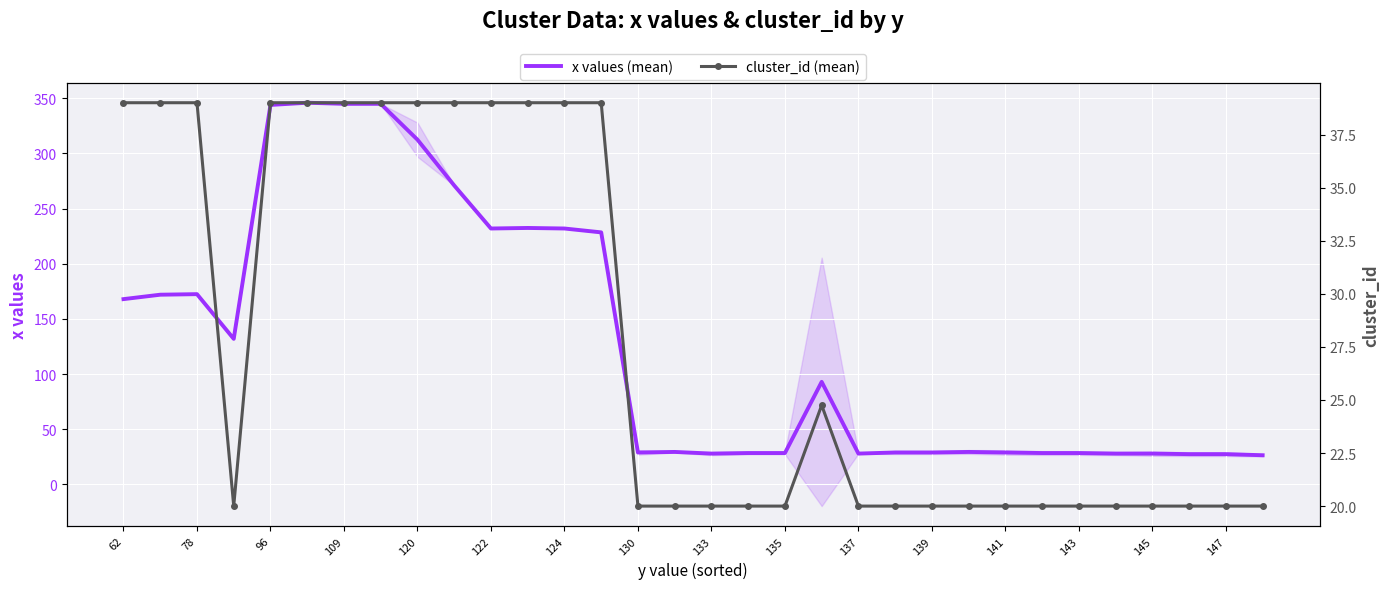

True or false: x values (mean) and cluster_id (mean) cross at least once.

False